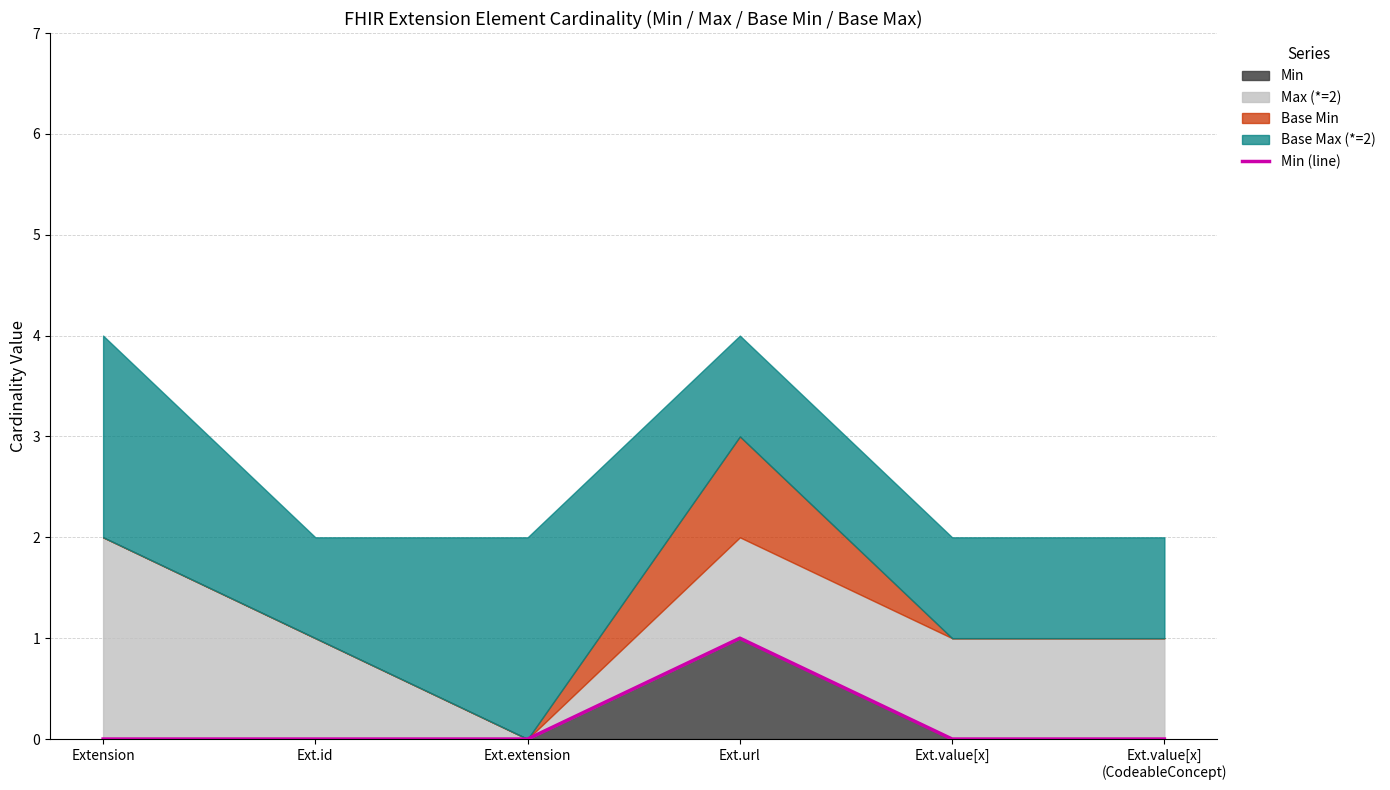

True or false: the data shows 2 at Ext.url.

False